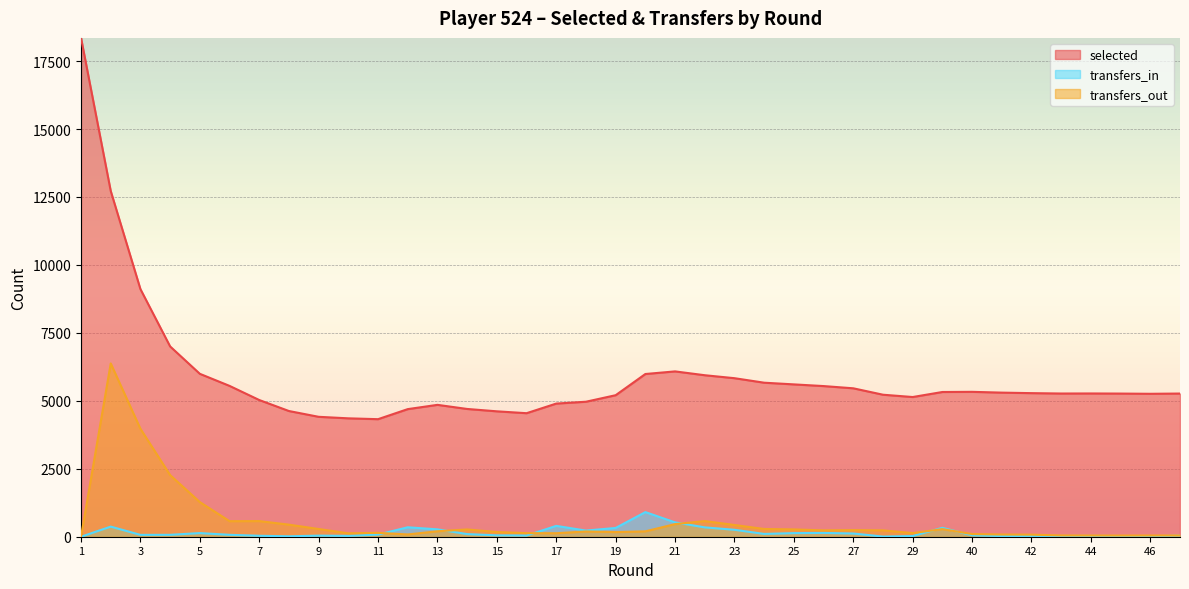

Which series changed the most between 9 and 13?

selected